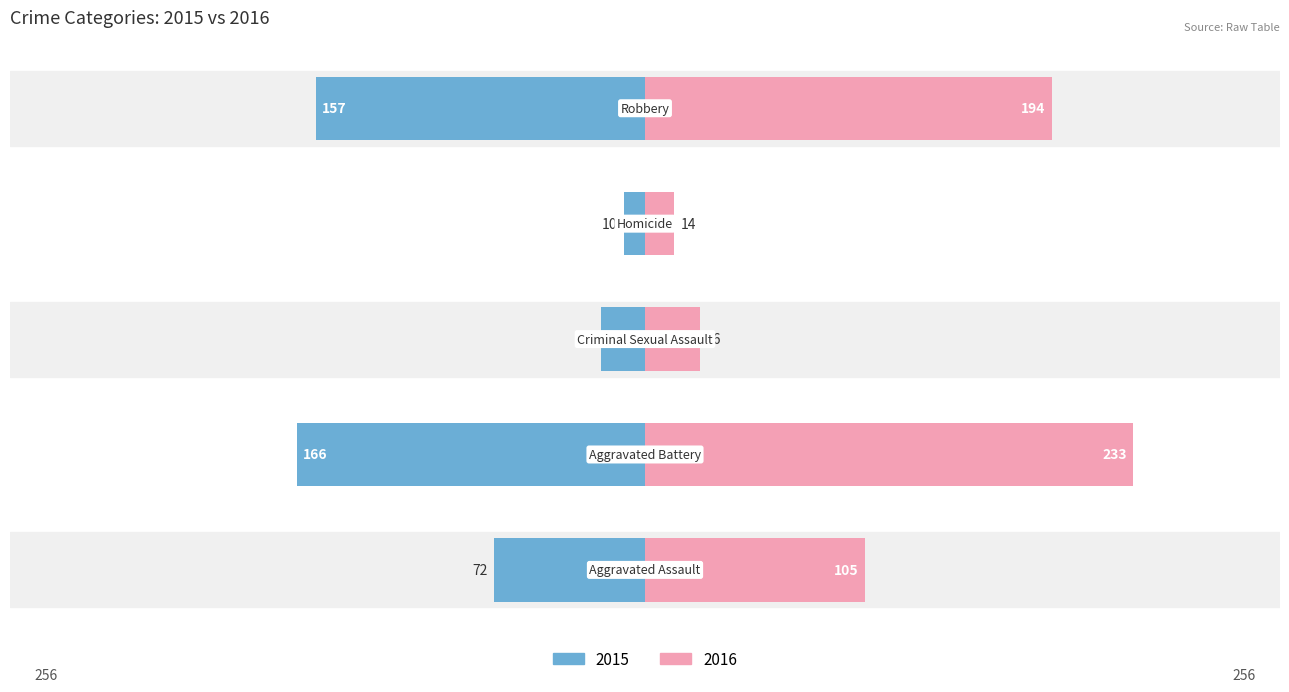

Are the bars horizontal?

Yes